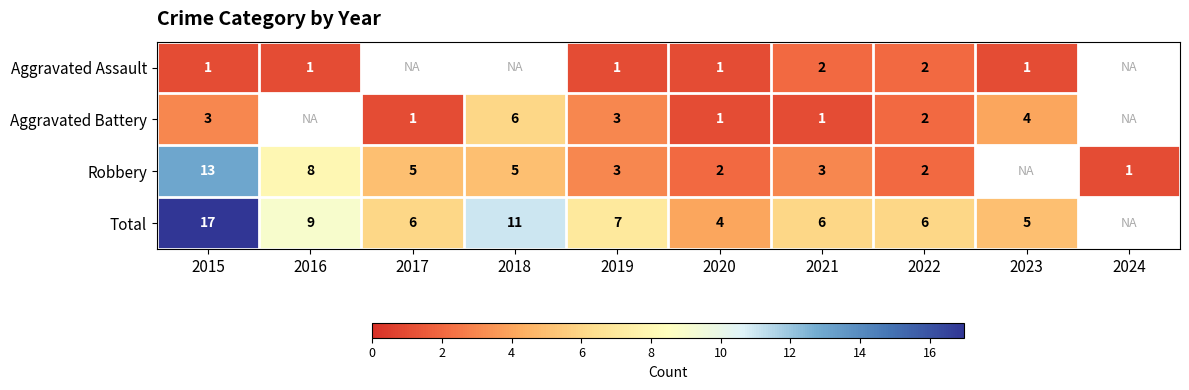

Is it true that Robbery equals 1 at 2019?

False